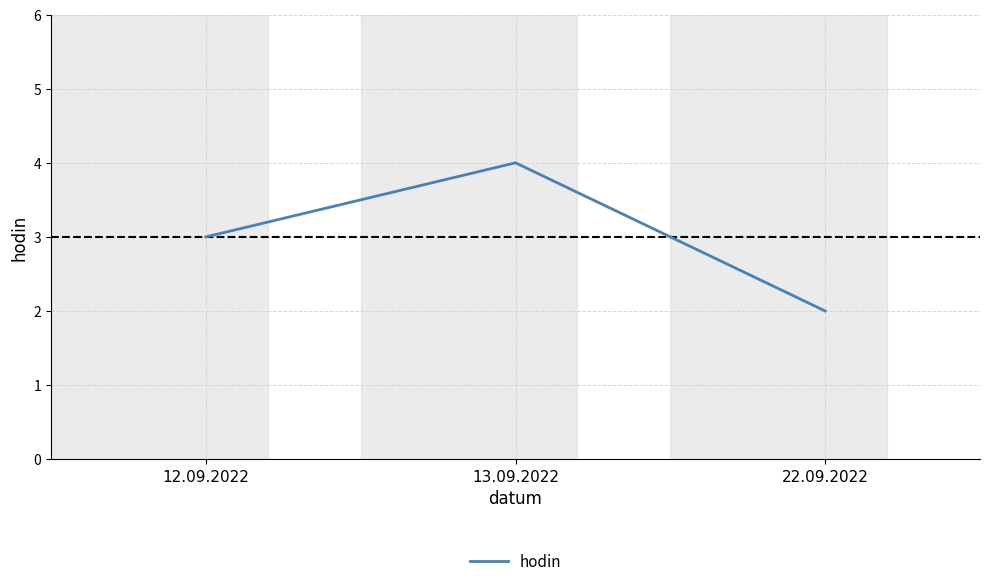

The value at 22.09.2022 is 1. True or false?

False